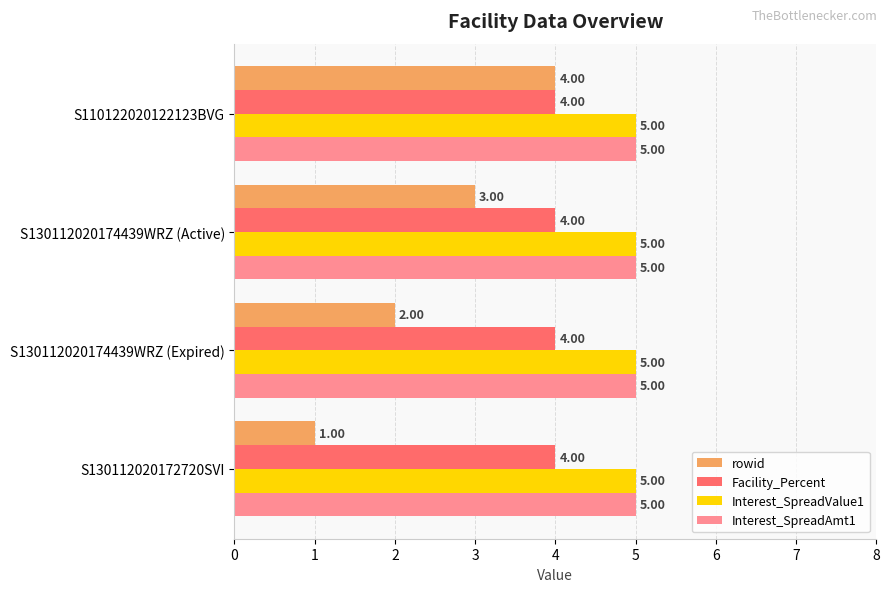

At how many categories does at least one series exceed 1?

4